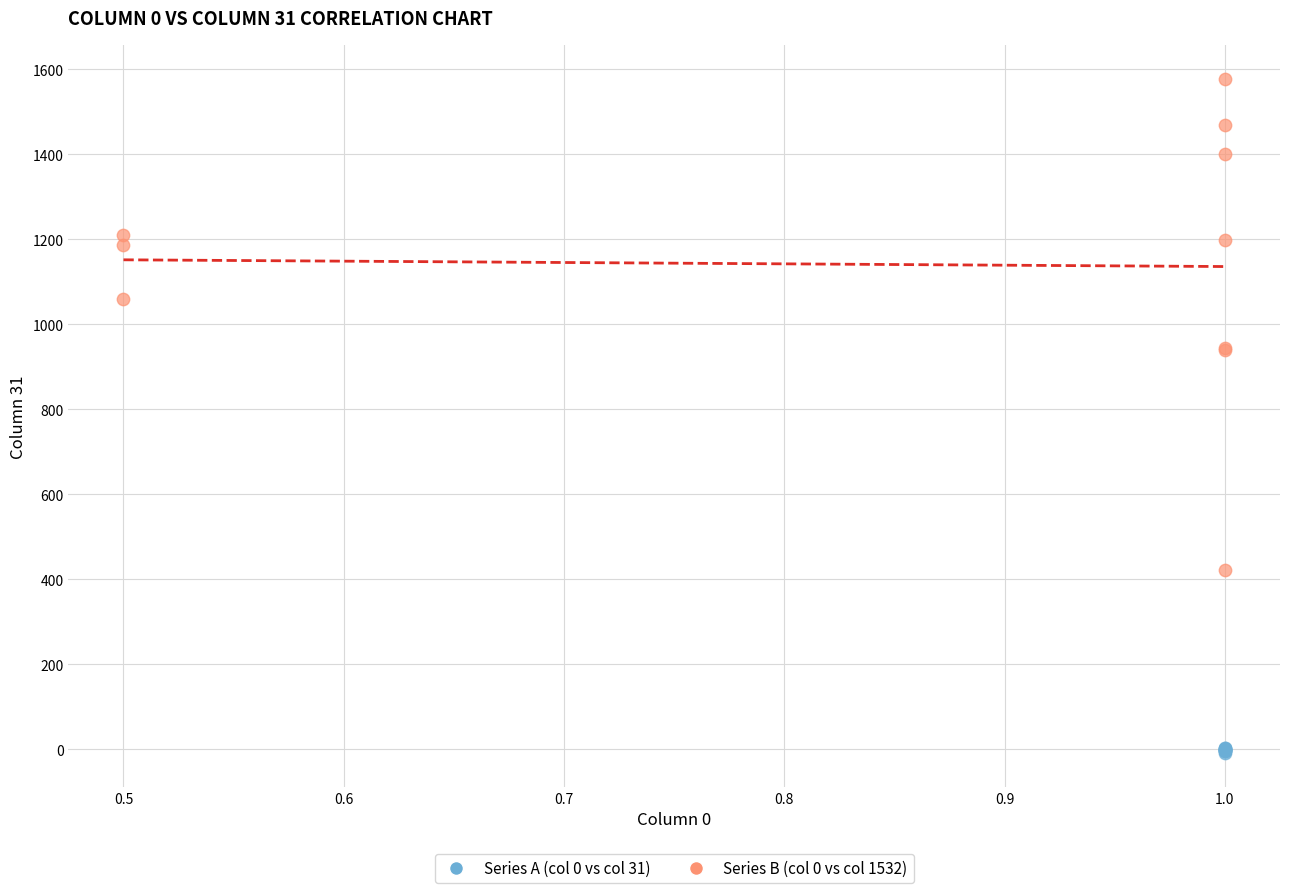

What are all the series names shown in the legend?

Series A (col 0 vs col 31), Series B (col 0 vs col 1532)